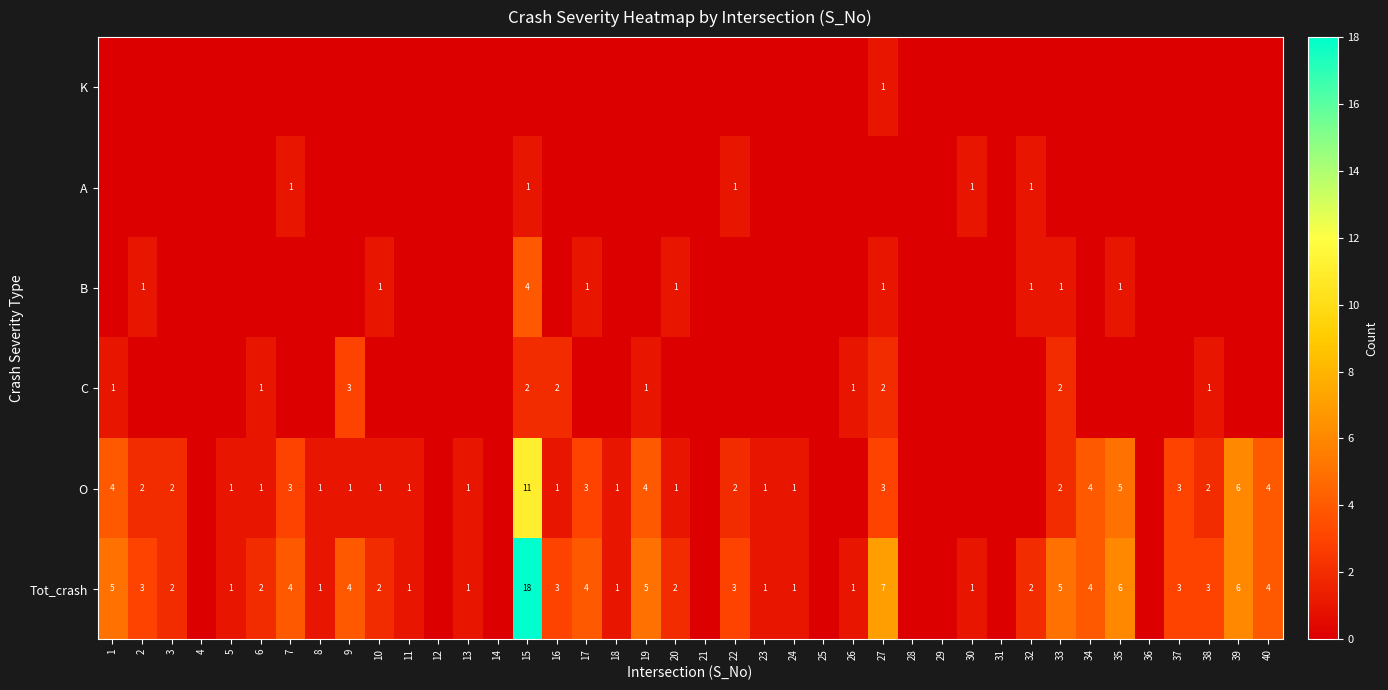

Is it true that C equals 3 at 9?

True